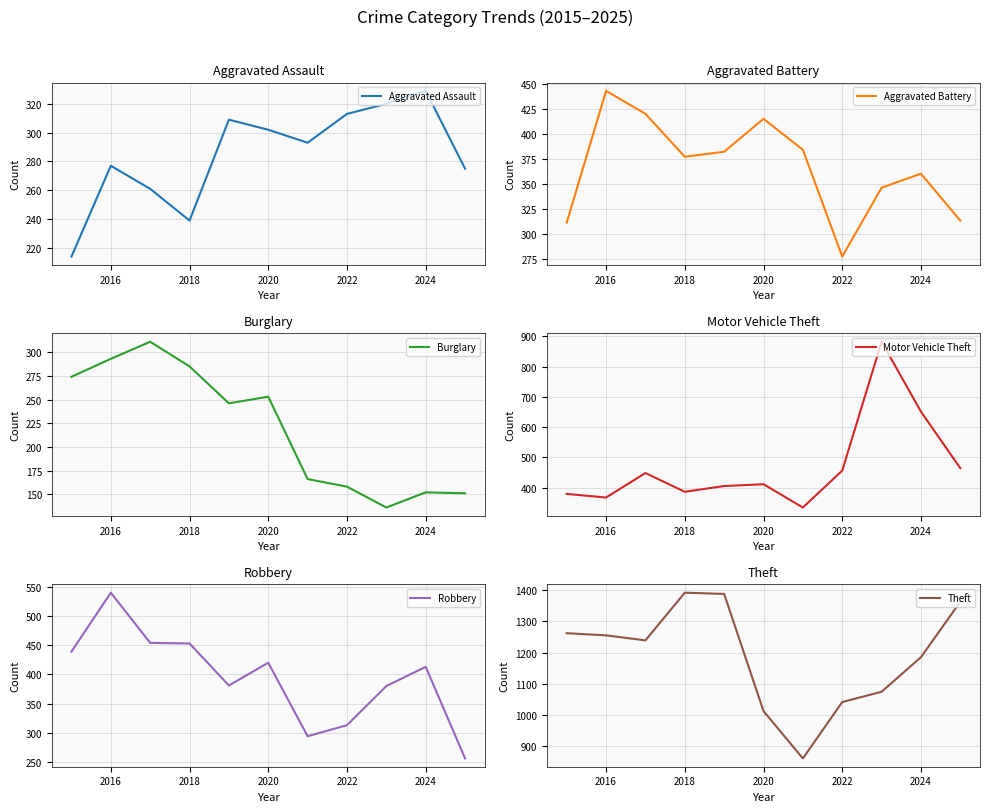

What is the value of the Burglary point at the 9th from the left?

136